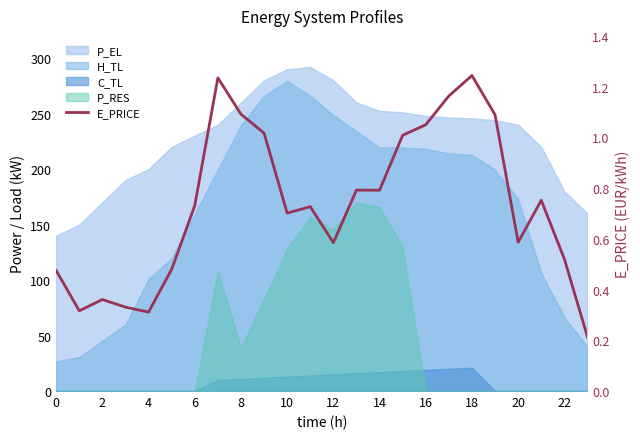

What is the average value?

0.7